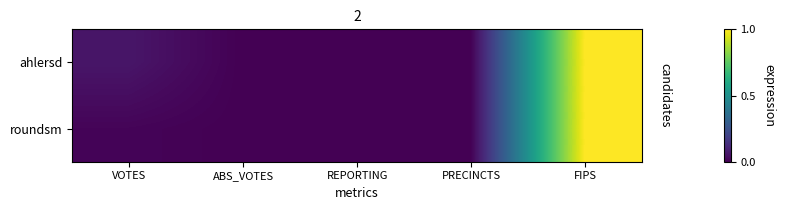

At PRECINCTS, list the series in order from smallest to largest.

ahlersd, roundsm